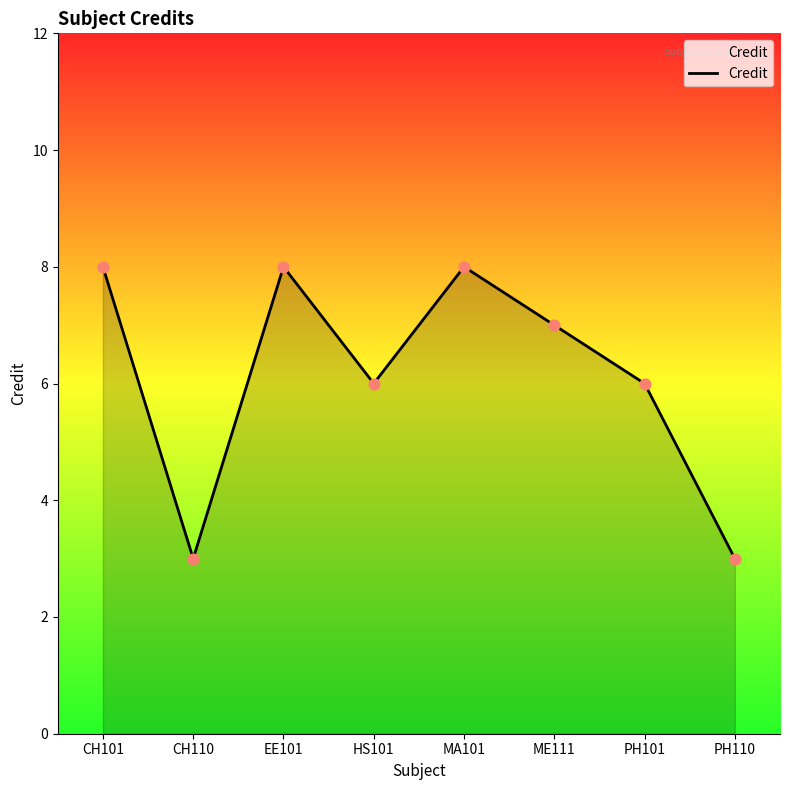

Between MA101 and PH101, which is larger?

MA101